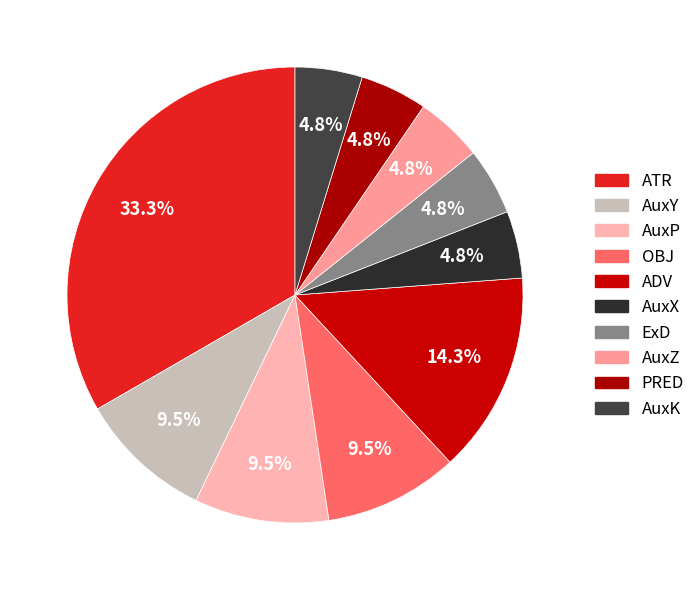

Count the number of slices in the pie.

10